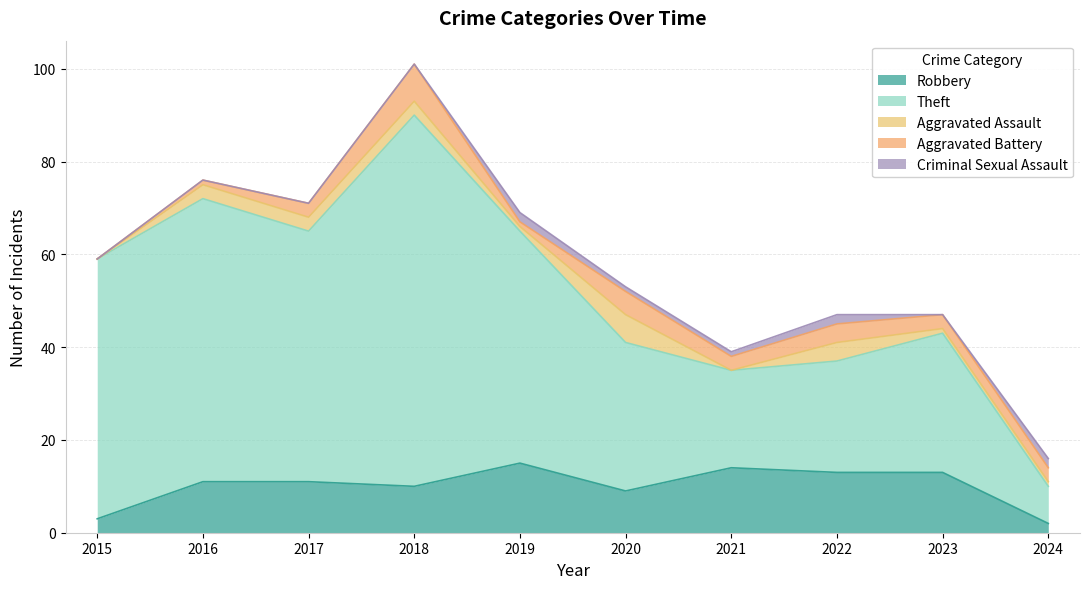

How many categories are shown in the chart?

10